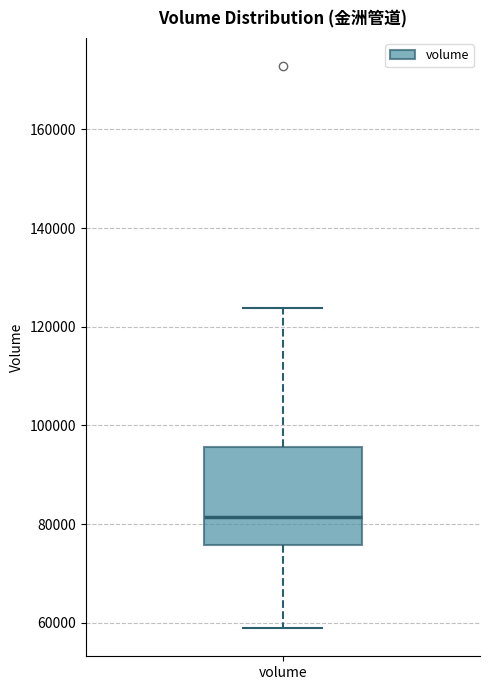

Transcribe this box plot: give where the median line is, the range the box spans, and where the two whiskers end, as read against the y-axis. The values are not printed on the chart, so give them approximately, as read against the axis.

median 82000, box 76000 to 96000, whiskers 58000 to 124000